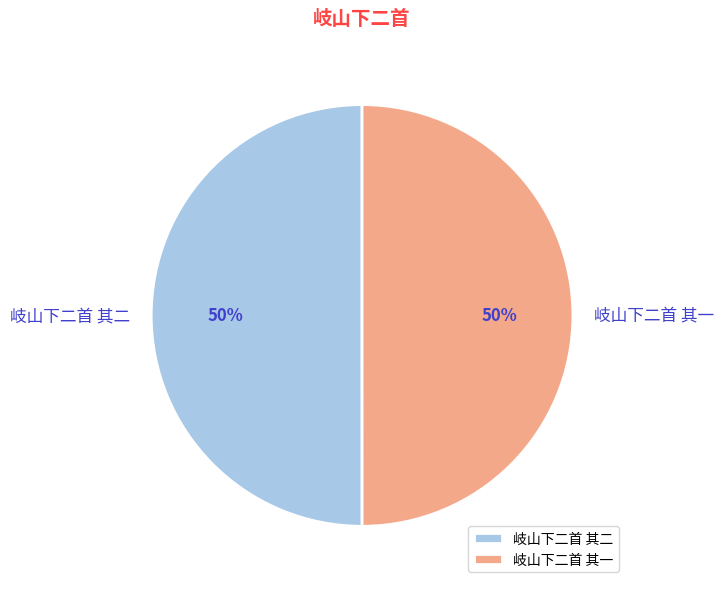

True or false: 岐山下二首 其二 accounts for 50% of the total.

True